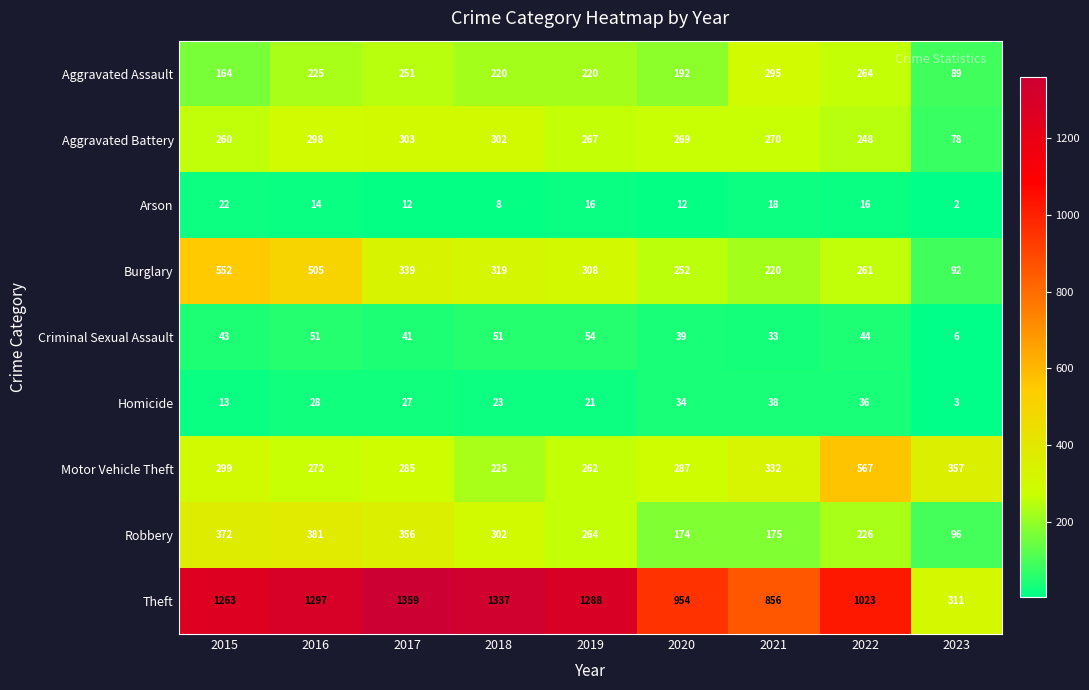

What value does the Burglary series have at 2022, to the nearest 5?

260